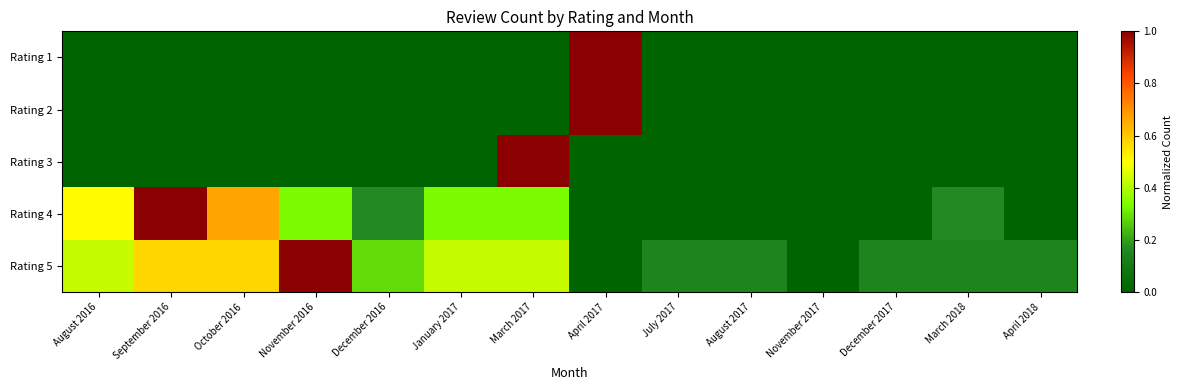

How many data points does each series have?

14